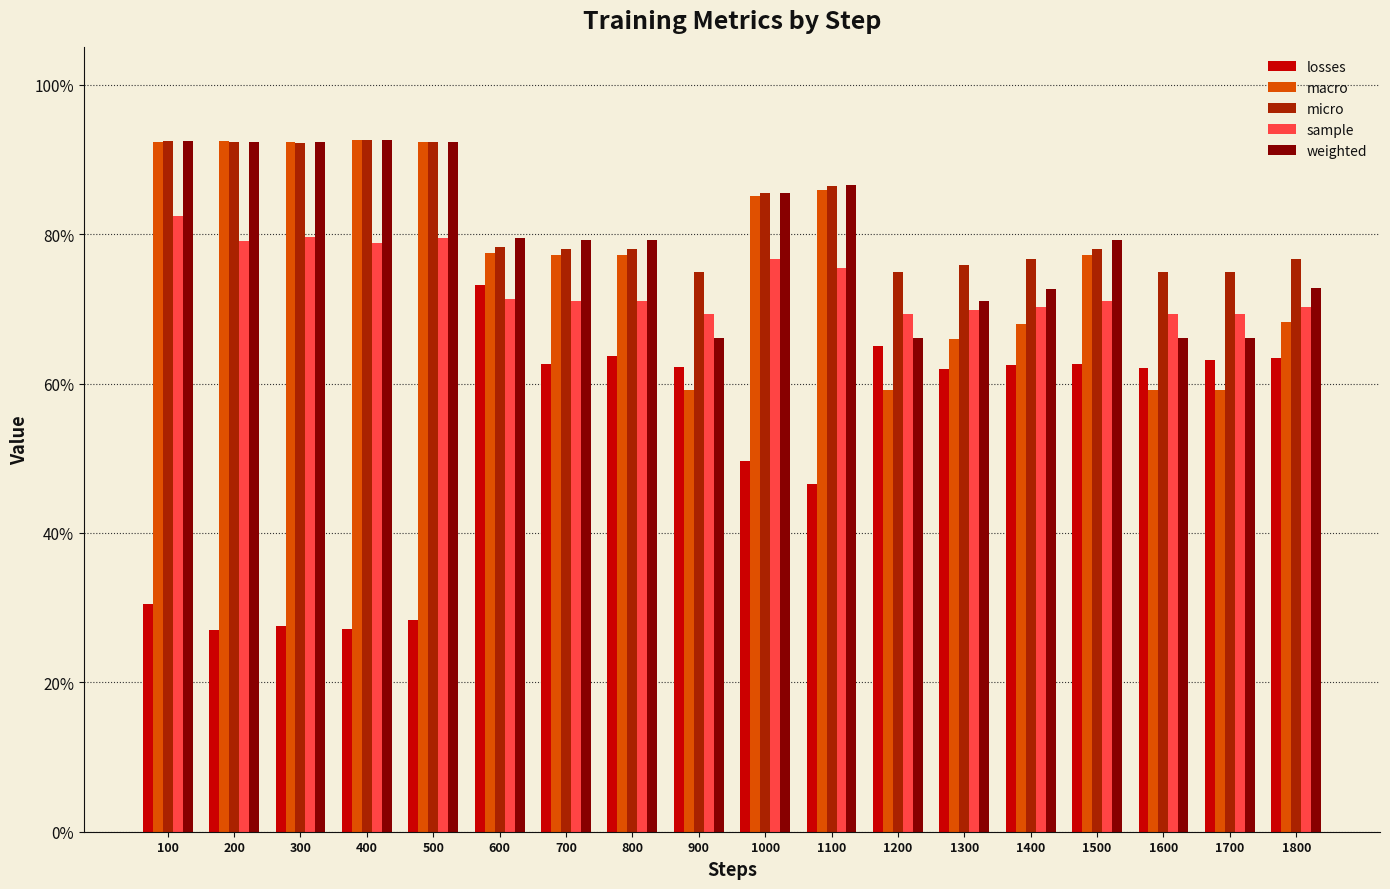

Are the bars grouped side by side (vs. stacked)?

Yes